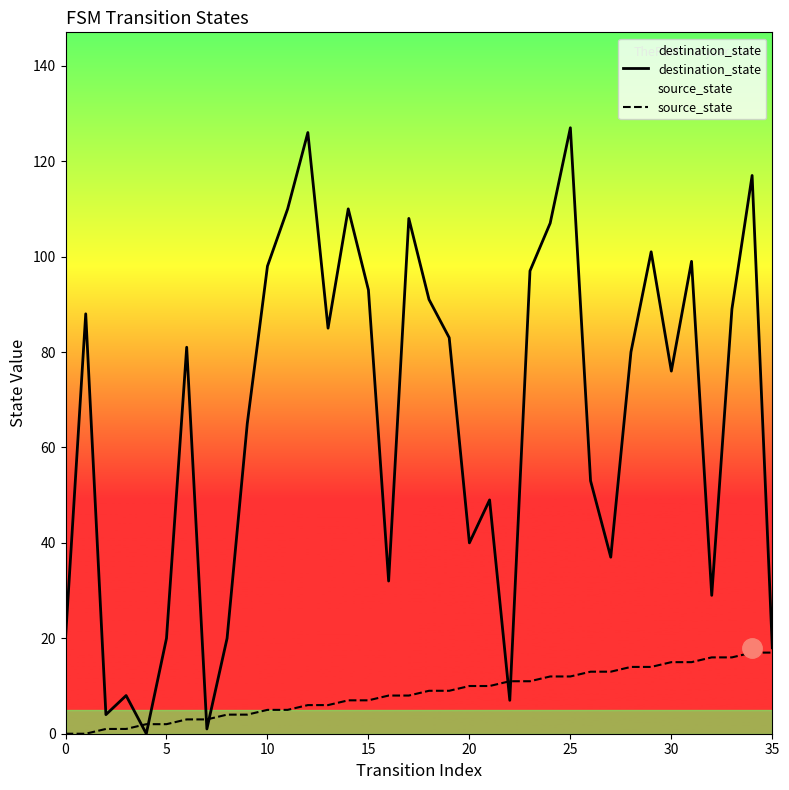

How many data points does each series have?

36